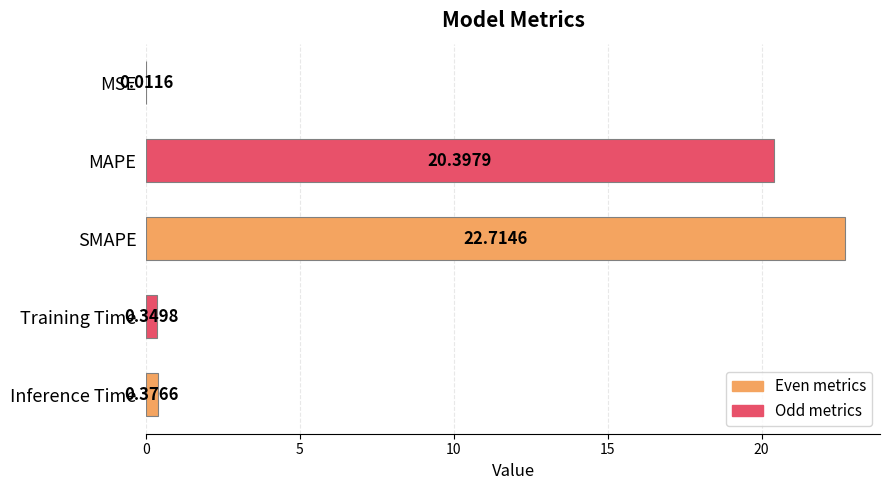

At which label is the value closest to 11?

MAPE